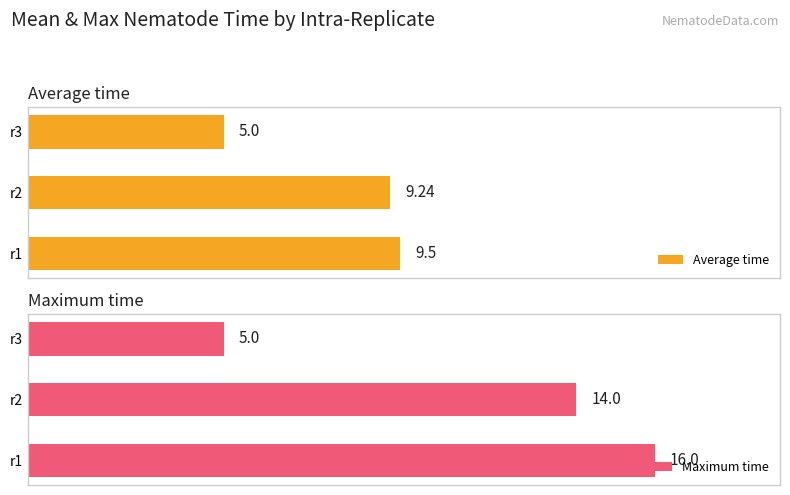

Rank the categories by Average time value from lowest to highest.

r3, r2, r1